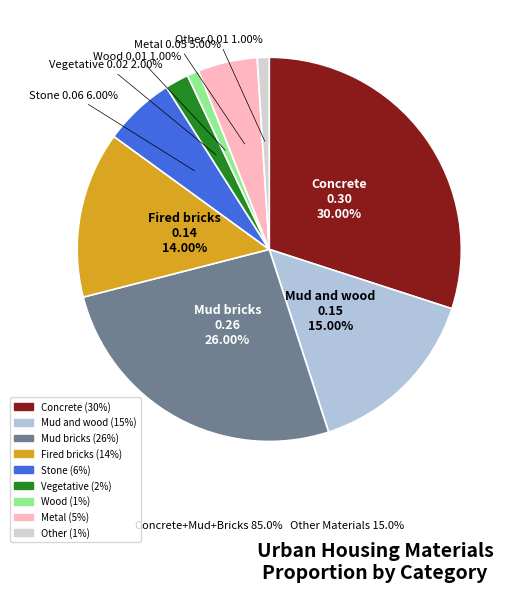

Which has a higher value, Mud and wood or Stone?

Mud and wood